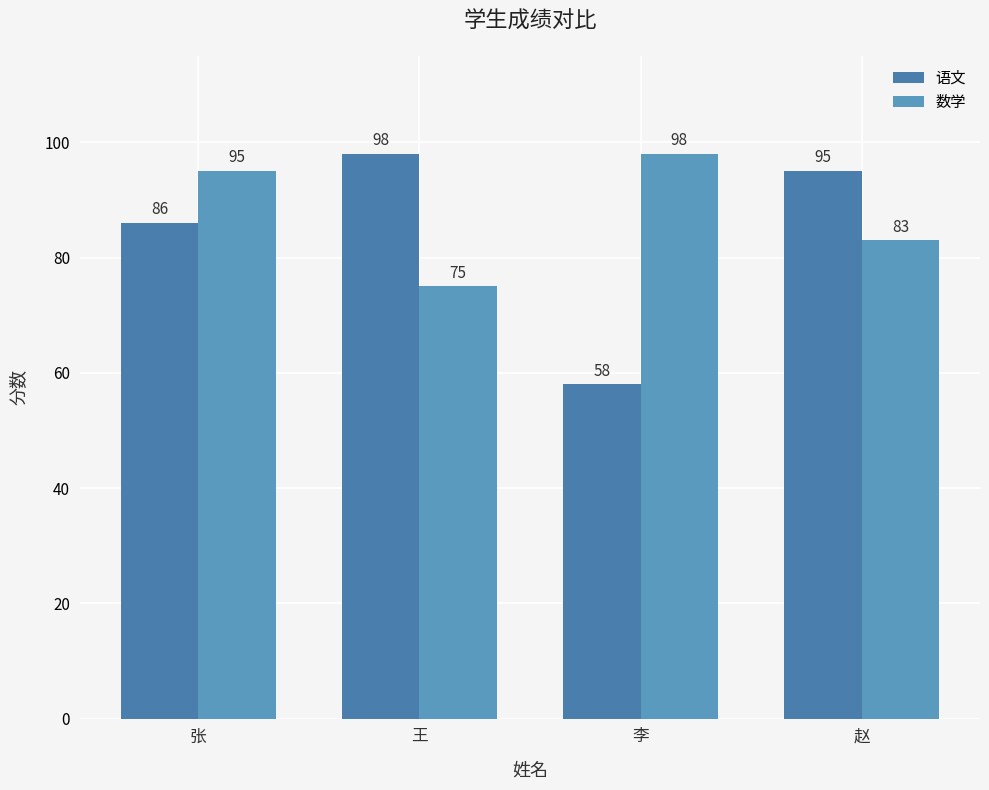

List the series in order of their overall mean, lowest first.

语文, 数学